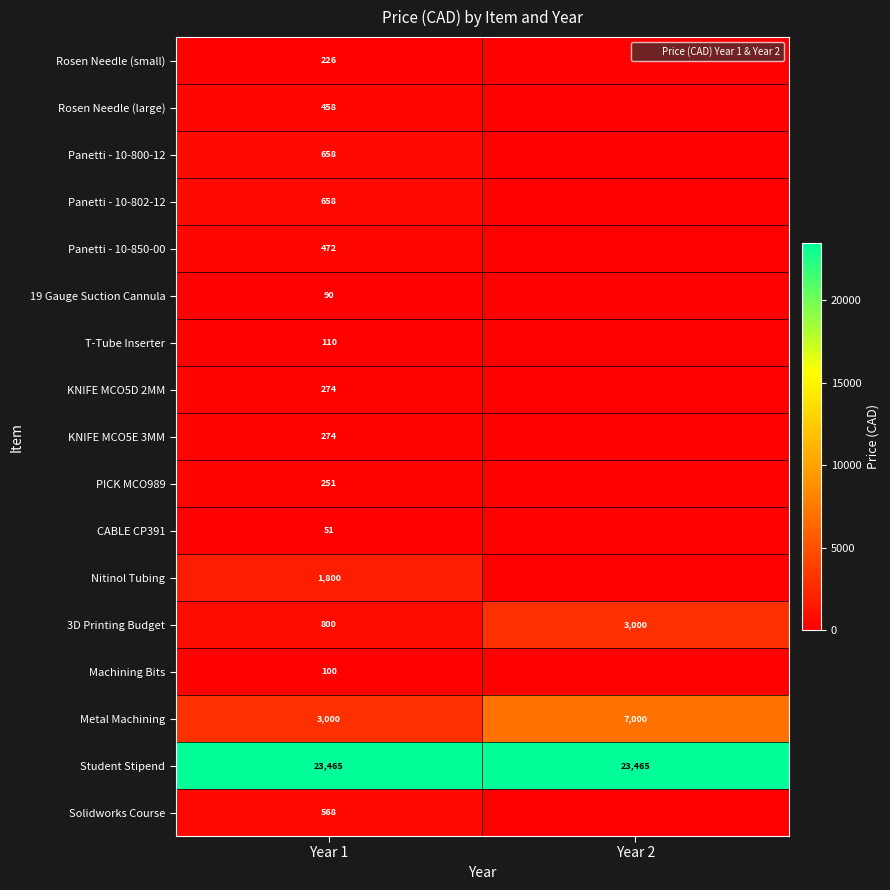

How many positive values does the Solidworks Course series have?

1